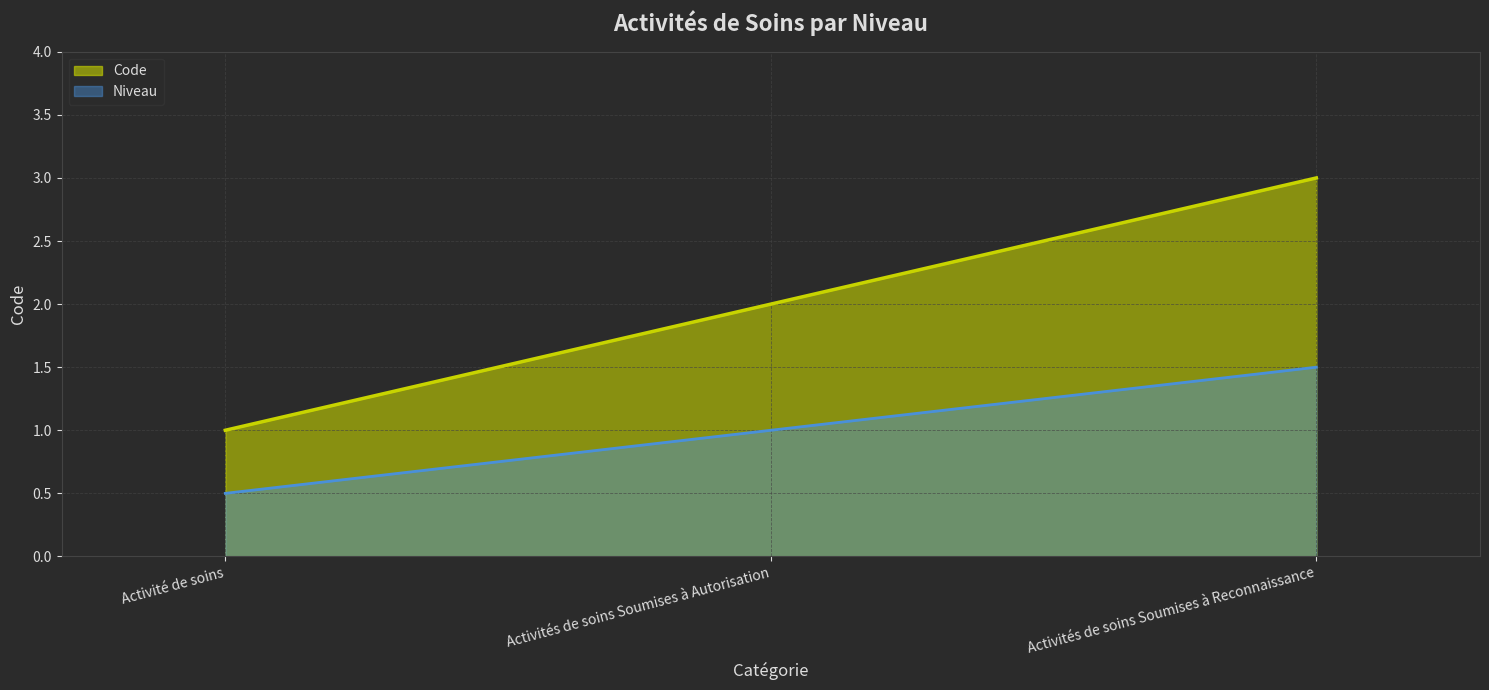

Which label corresponds to the largest value in the chart?

Activités de soins Soumises à Reconnaissance